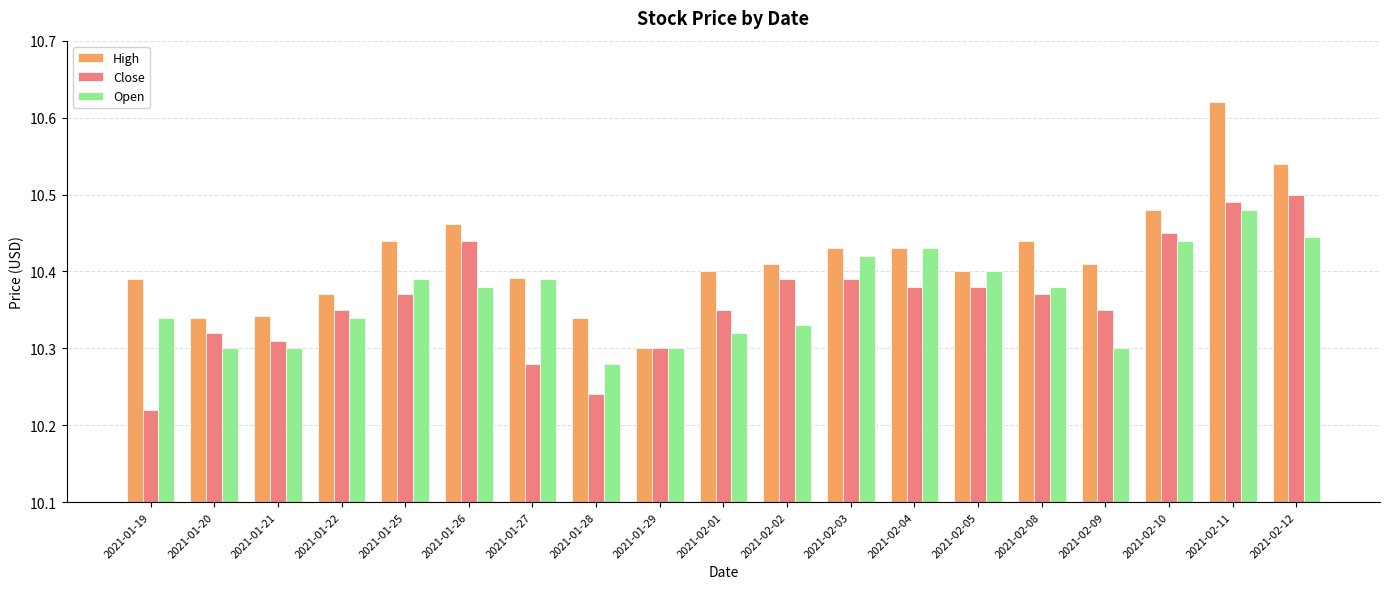

At which label is Open closest to 10?

2021-01-28